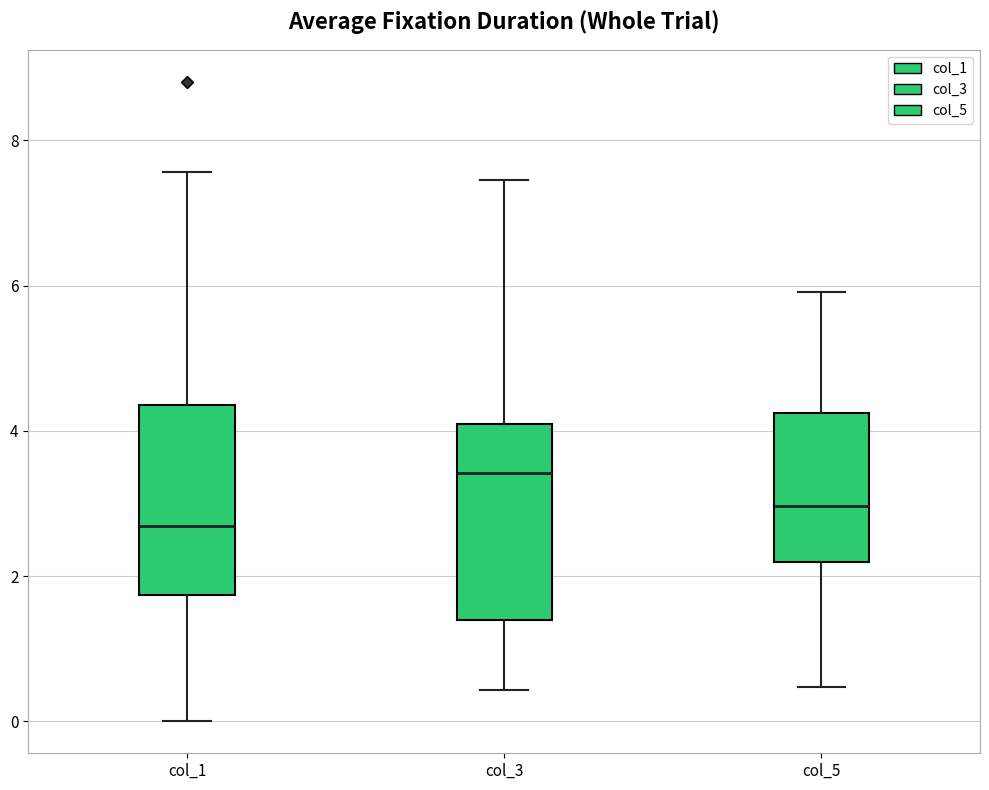

Reading left to right, read every box against the y-axis: the position of its median line, the range the box covers, and the ends of its whiskers. The values are not printed on the chart, so give them approximately, as read against the axis.

col_1: median 2.6, box 1.8 to 4.4, whiskers 0.0 to 7.6
col_3: median 3.4, box 1.4 to 4.0, whiskers 0.4 to 7.4
col_5: median 3.0, box 2.2 to 4.2, whiskers 0.4 to 6.0